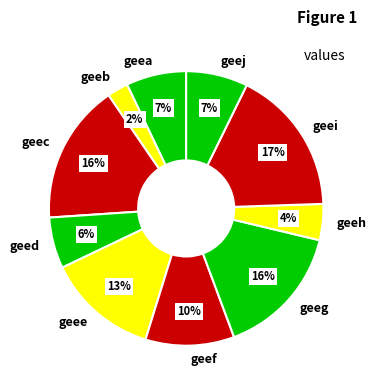

Do geee and geef together represent more than half of the pie?

No